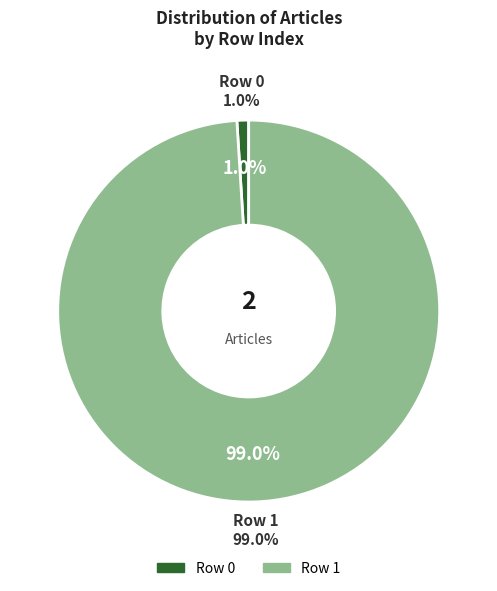

How many slices are in this pie chart?

2